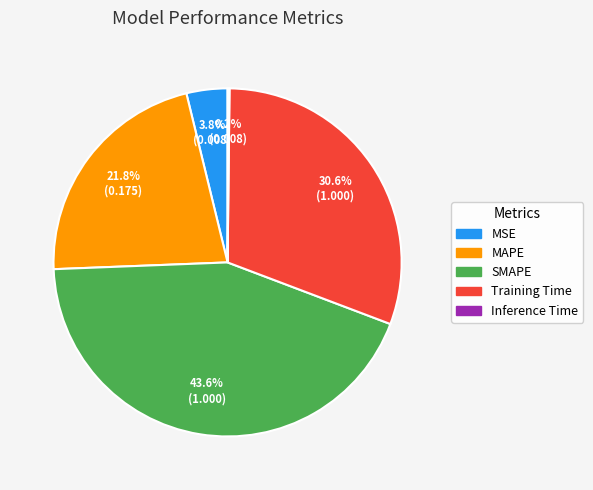

To the nearest percent, what portion does MAPE represent?

22%